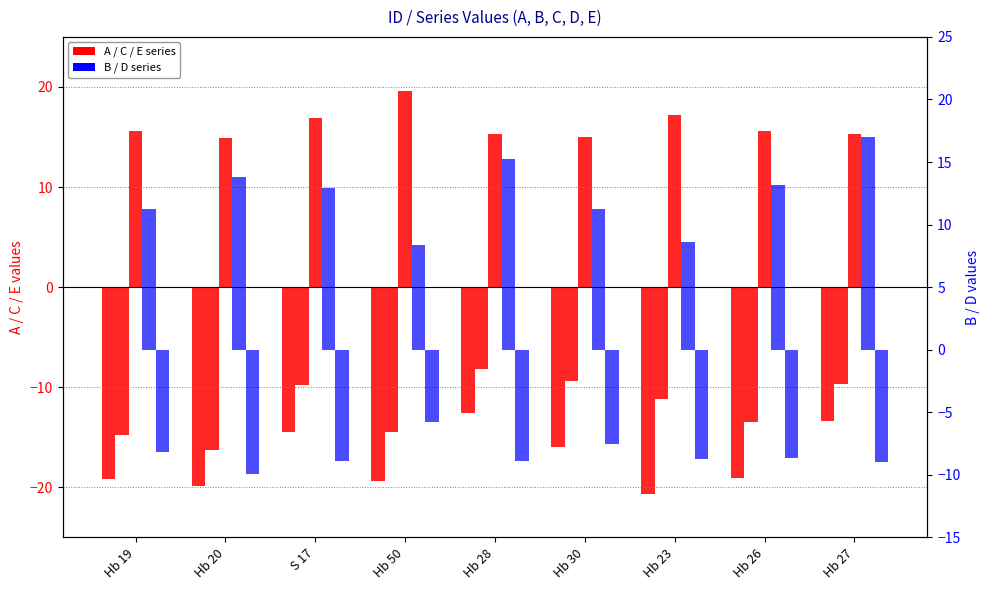

Reading left to right, transcribe all the data shown in this chart.

A: Hb 19=-19.2	Hb 20=-19.9	S 17=-14.5	Hb 50=-19.3	Hb 28=-12.5	Hb 30=-16.0	Hb 23=-20.7	Hb 26=-19.0	Hb 27=-13.4
C: Hb 19=-14.8	Hb 20=-16.3	S 17=-9.8	Hb 50=-14.5	Hb 28=-8.1	Hb 30=-9.3	Hb 23=-11.2	Hb 26=-13.5	Hb 27=-9.7
E: Hb 19=15.6	Hb 20=14.9	S 17=16.9	Hb 50=19.6	Hb 28=15.3	Hb 30=15.0	Hb 23=17.2	Hb 26=15.6	Hb 27=15.2
B: Hb 19=11.2	Hb 20=13.8	S 17=12.9	Hb 50=8.3	Hb 28=15.2	Hb 30=11.2	Hb 23=8.6	Hb 26=13.2	Hb 27=17.0
D: Hb 19=-8.1	Hb 20=-9.9	S 17=-8.9	Hb 50=-5.8	Hb 28=-8.9	Hb 30=-7.5	Hb 23=-8.7	Hb 26=-8.7	Hb 27=-9.0